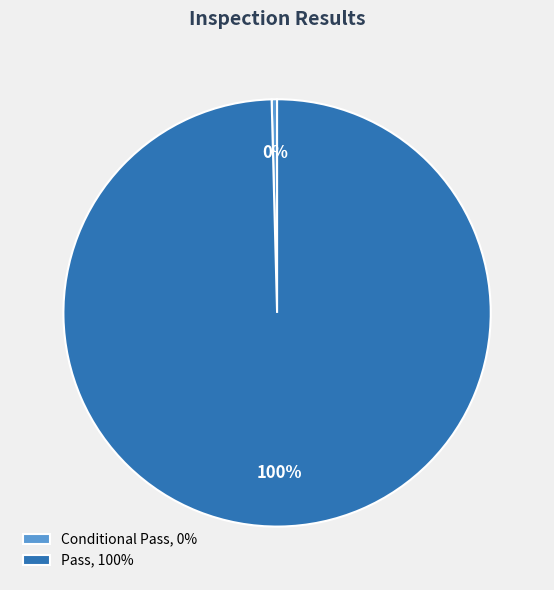

Count the number of slices in the pie.

2